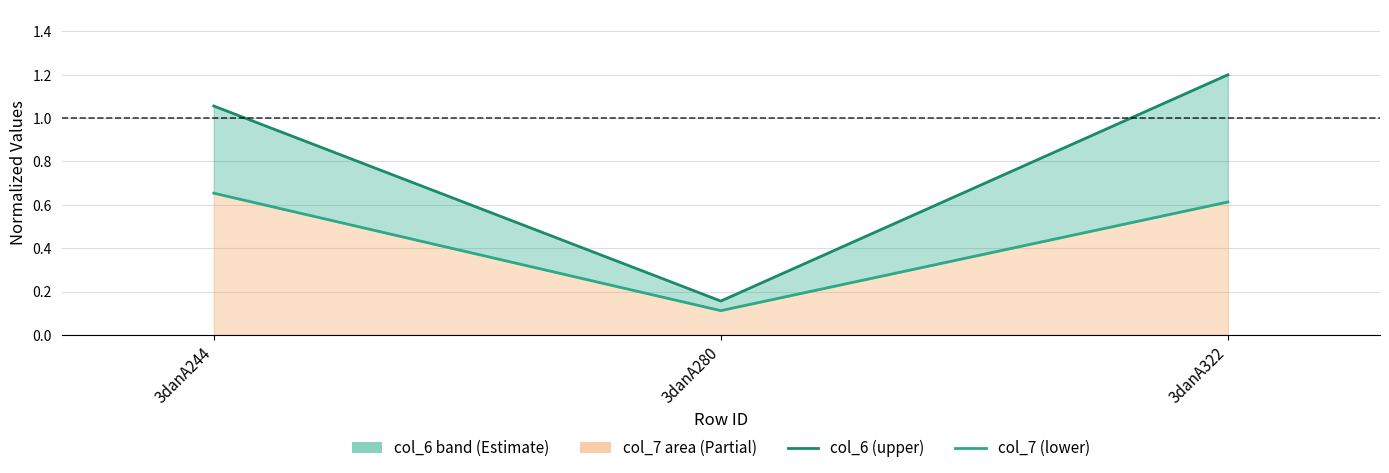

Is the value of col_7 (lower) at 3danA280 greater than the value of col_6 (upper) at 3danA244?

No